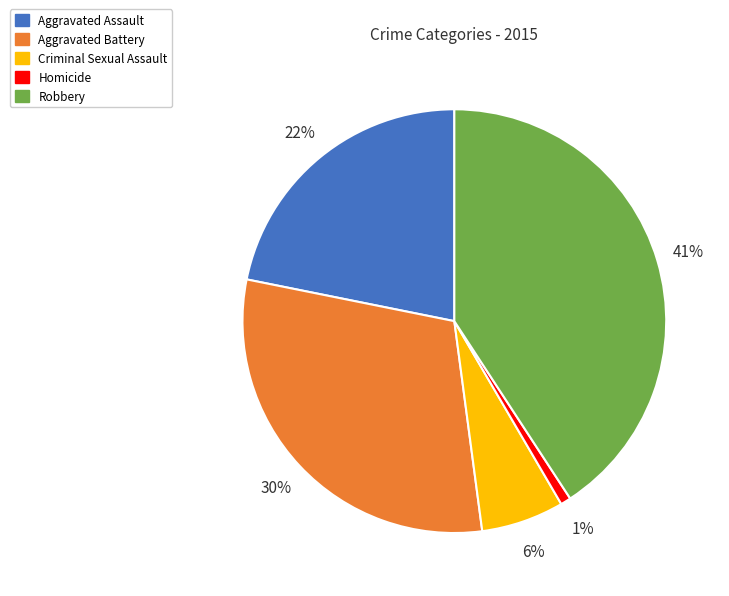

Is it true that Homicide is 10% of the pie?

False